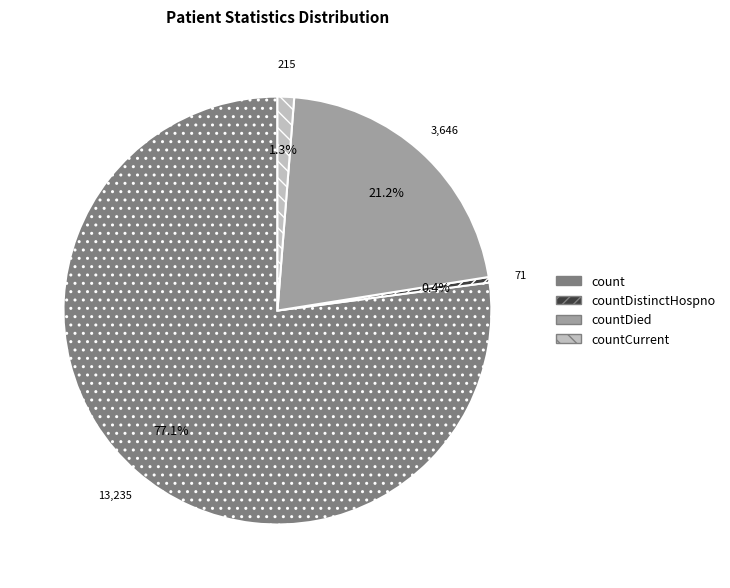

Is it true that countCurrent is 11% of the pie?

False